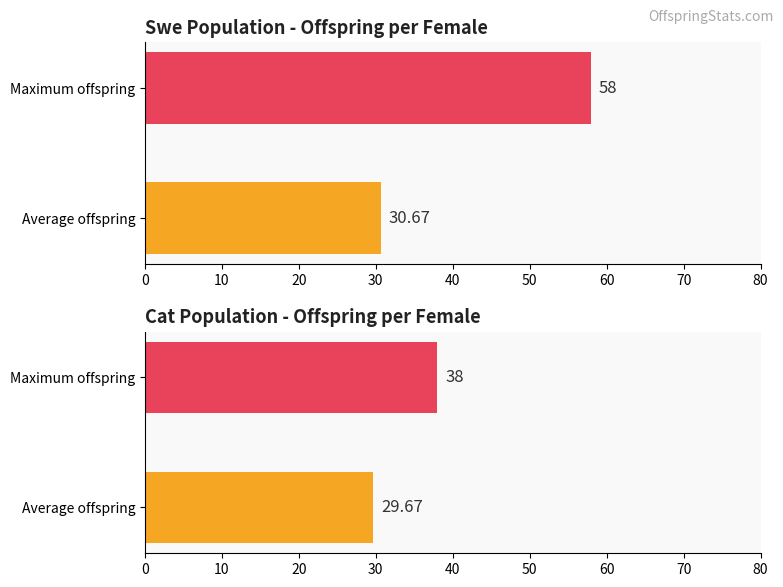

Which series has the largest total across all categories?

Swe